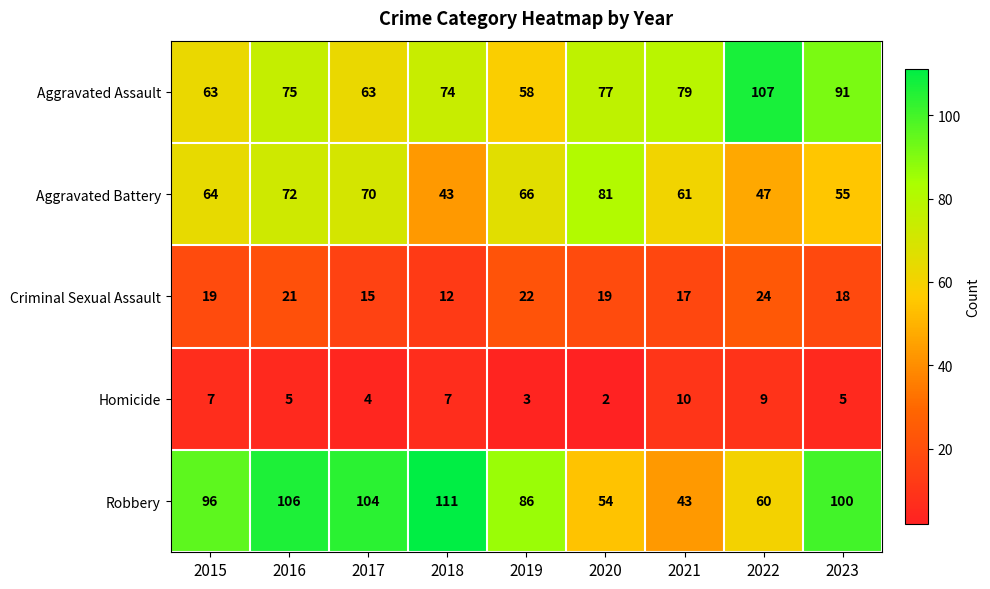

What is the highest value of the Robbery series?

111